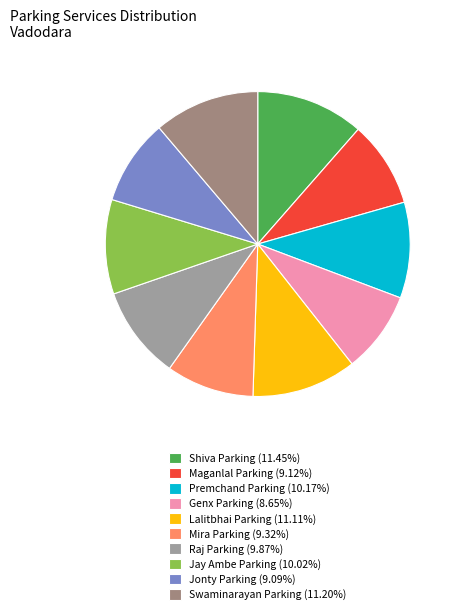

How many segments does this pie chart have?

10